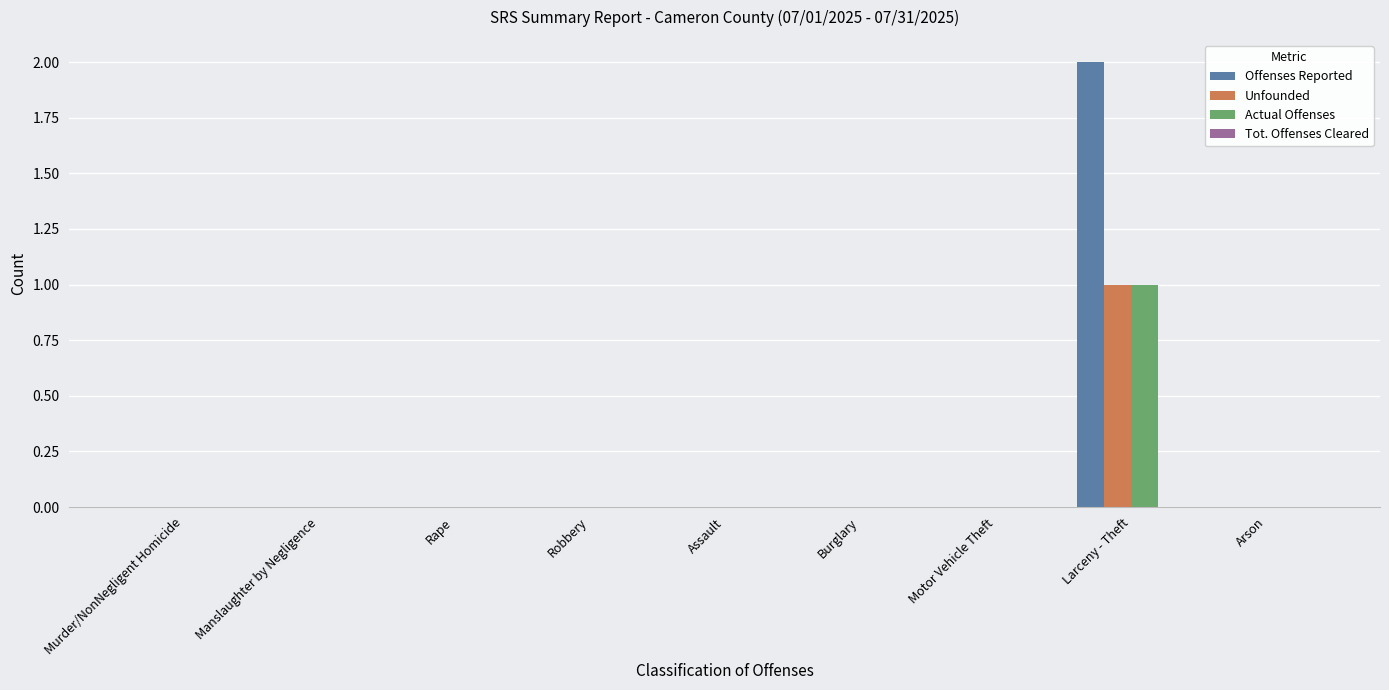

Reading left to right, list all the values displayed in this chart.

Offenses Reported: Murder/NonNegligent Homicide=0	Manslaughter by Negligence=0	Rape=0	Robbery=0	Assault=0	Burglary=0	Motor Vehicle Theft=0	Larceny - Theft=2	Arson=0
Unfounded: Murder/NonNegligent Homicide=0	Manslaughter by Negligence=0	Rape=0	Robbery=0	Assault=0	Burglary=0	Motor Vehicle Theft=0	Larceny - Theft=1	Arson=0
Actual Offenses: Murder/NonNegligent Homicide=0	Manslaughter by Negligence=0	Rape=0	Robbery=0	Assault=0	Burglary=0	Motor Vehicle Theft=0	Larceny - Theft=1	Arson=0